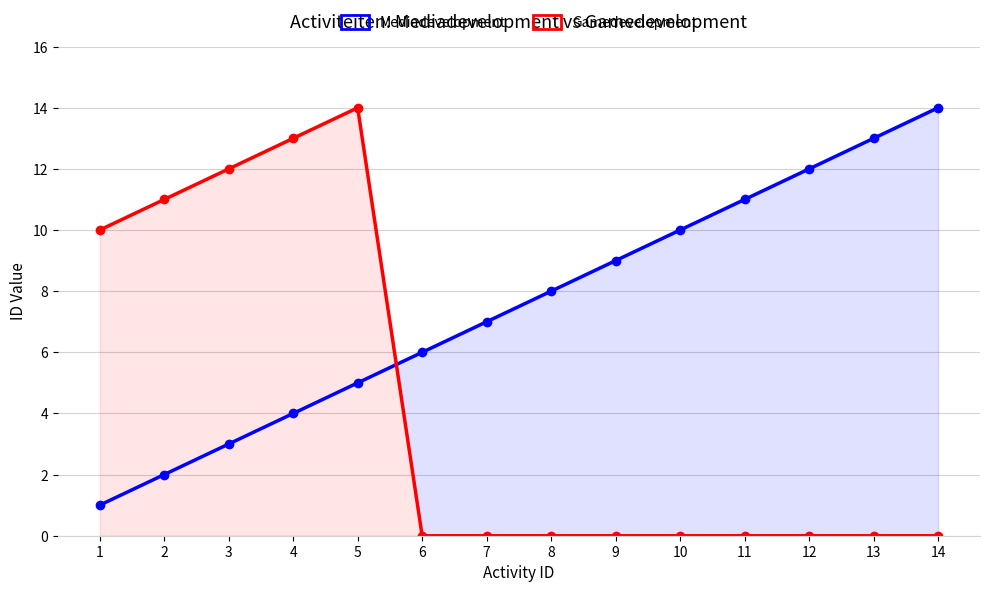

At 11, list the series in order from smallest to largest.

Gamedevelopment, Mediadevelopment